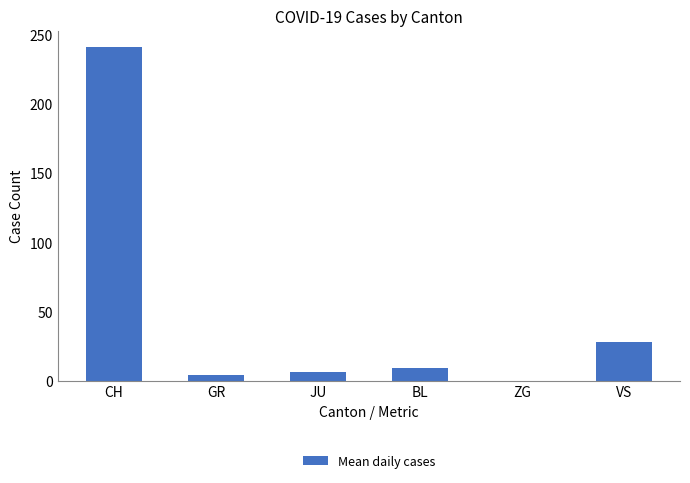

What is the greatest value displayed?

241.1